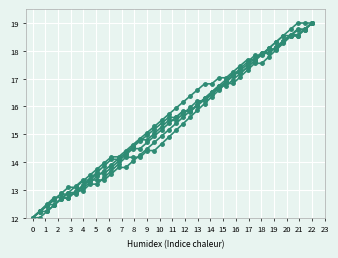

Count the number of data series in this chart.

6